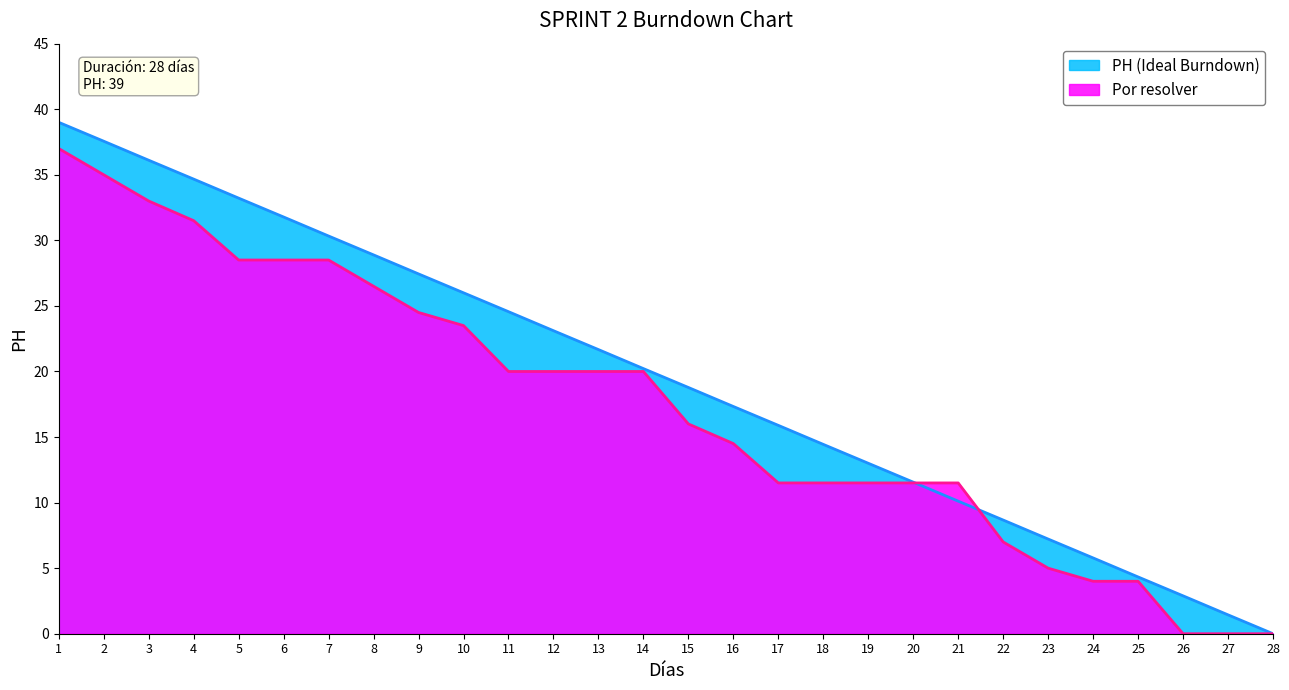

Reading left to right, transcribe all the data shown in this chart.

PH (Ideal Burndown): 1=39.0	2=37.6	3=36.1	4=34.7	5=33.2	6=31.8	7=30.3	8=28.9	9=27.4	10=26.0	11=24.6	12=23.1	13=21.7	14=20.2	15=18.8	16=17.3	17=15.9	18=14.4	19=13.0	20=11.6	21=10.1	22=8.7	23=7.2	24=5.8	25=4.3	26=2.9	27=1.4	28=0.0
Por resolver: 1=37.0	2=35.0	3=33.0	4=31.5	5=28.5	6=28.5	7=28.5	8=26.5	9=24.5	10=23.5	11=20.0	12=20.0	13=20.0	14=20.0	15=16.0	16=14.5	17=11.5	18=11.5	19=11.5	20=11.5	21=11.5	22=7.0	23=5.0	24=4.0	25=4.0	26=0.0	27=0.0	28=0.0